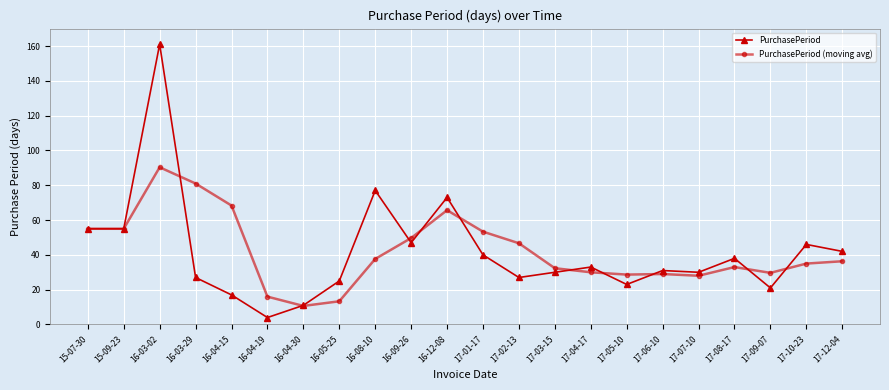

True or false: PurchasePeriod has a value of 38.0 at 17-08-17.

True